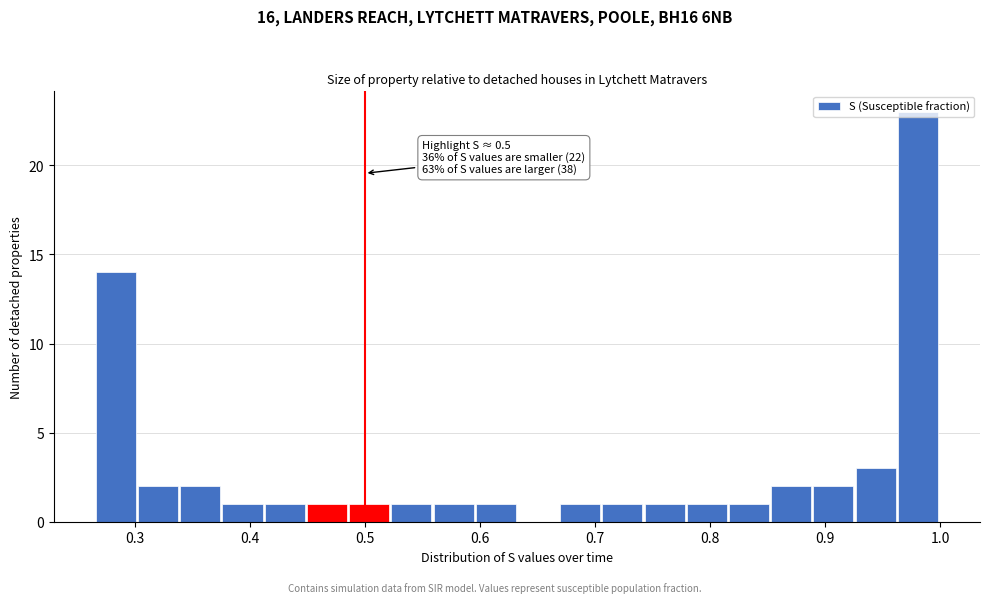

Read against the x-axis, roughly where is the centre of the tallest bar?

0.98